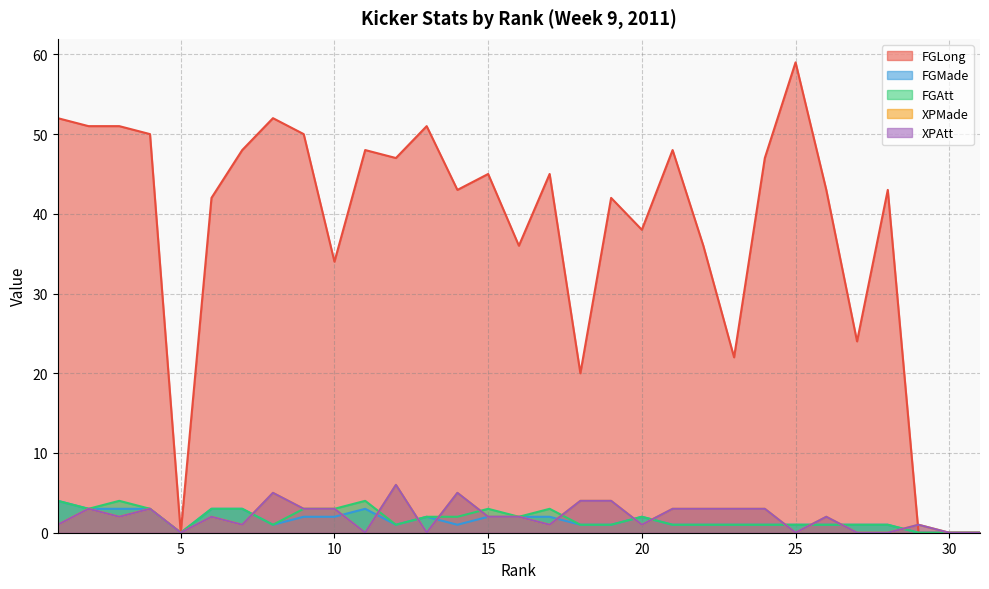

Rank the series at 6 from highest to lowest value.

FGLong, FGMade, FGAtt, XPMade, XPAtt